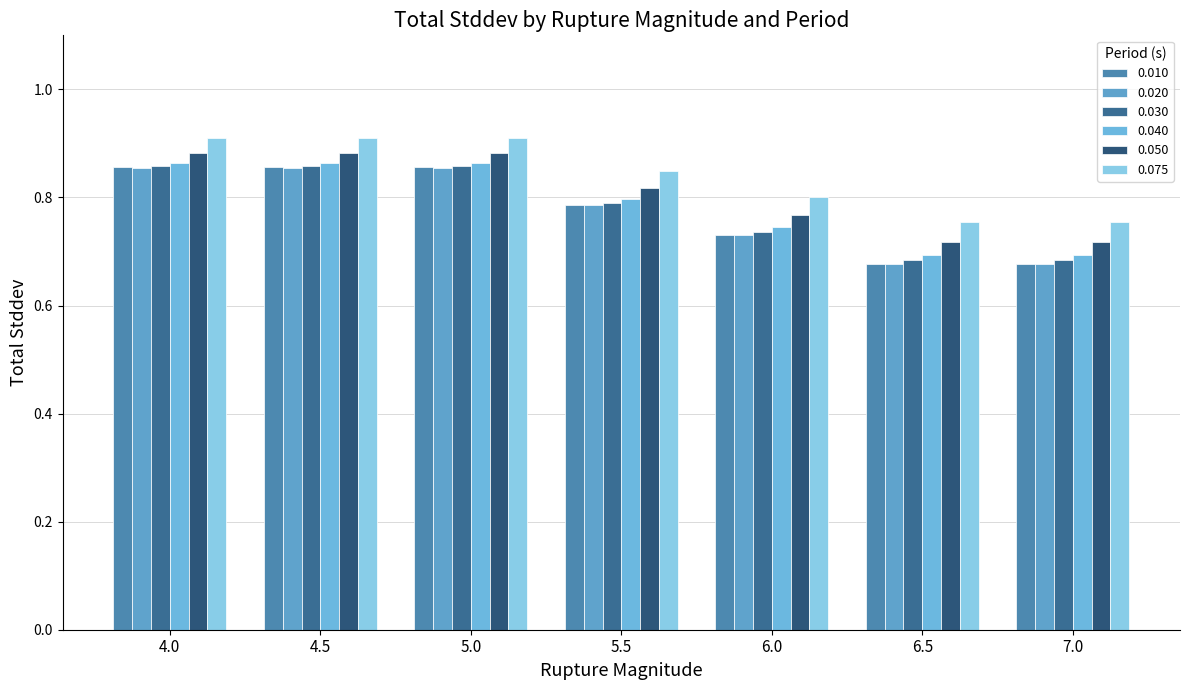

The value of 0.040 at 6.0 is 1.1. True or false?

False